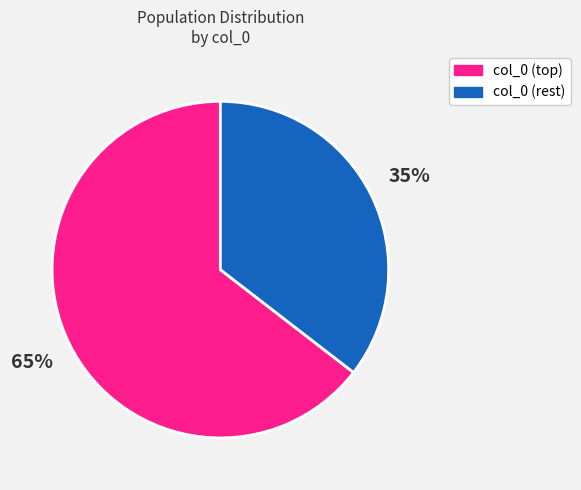

The col_0 (rest) slice represents 35% of the pie. True or false?

True